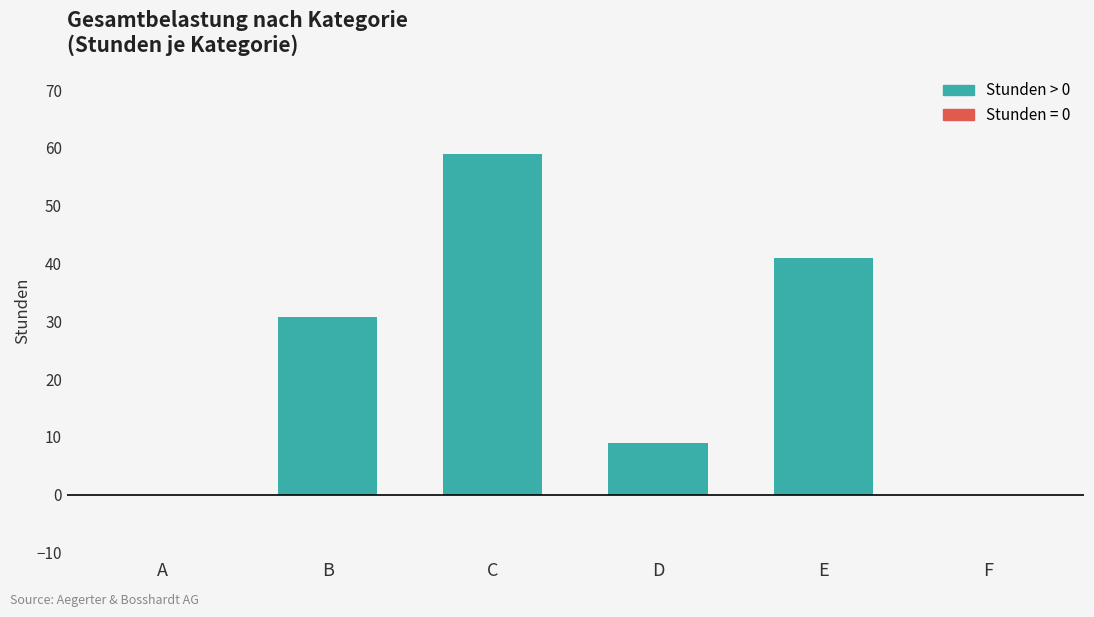

What is the sum of all values?

139.8